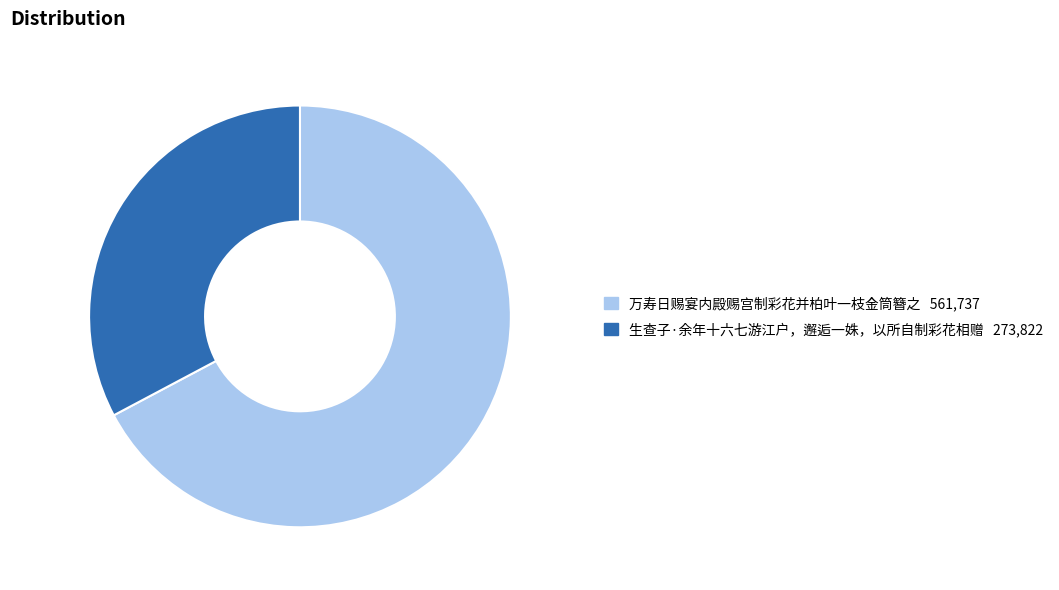

Between 生查子·余年十六七游江户，邂逅一姝，以所自制彩花相赠 and 万寿日赐宴内殿赐宫制彩花并柏叶一枝金筒簪之, which is larger?

万寿日赐宴内殿赐宫制彩花并柏叶一枝金筒簪之